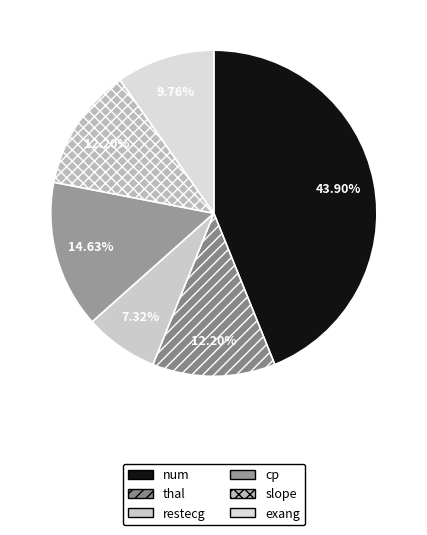

What percentage is the thal slice, to the nearest percent?

12%